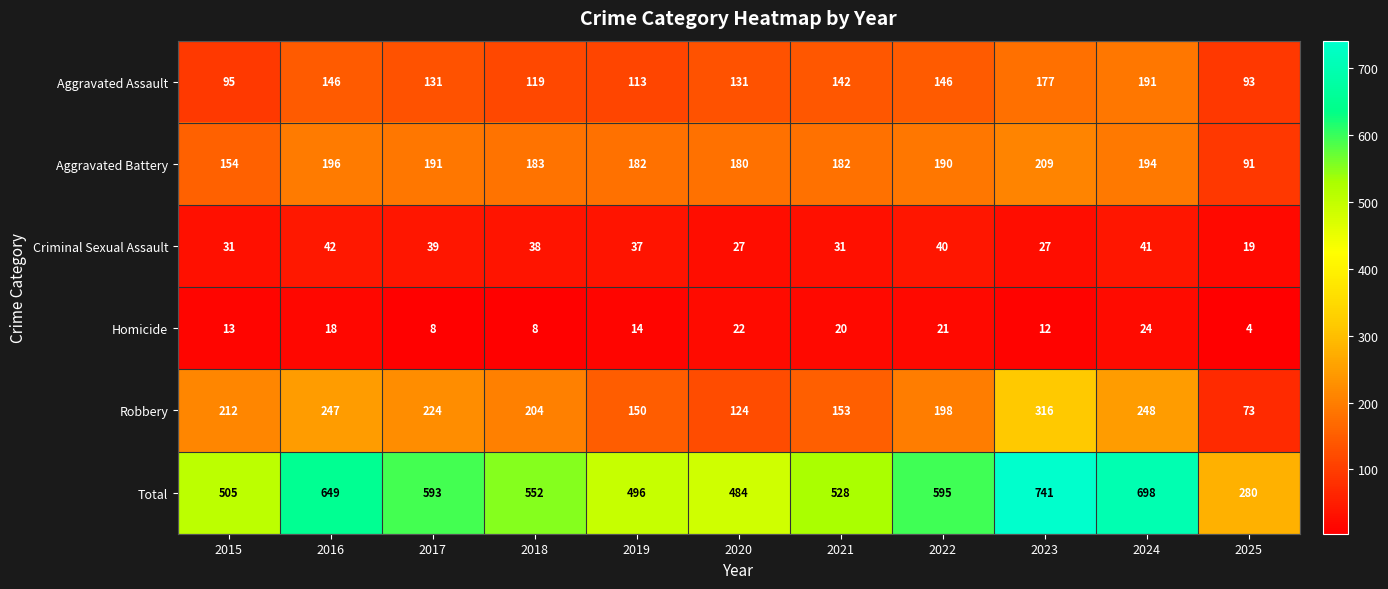

What is the sum of the Aggravated Battery values at 2020 and 2018?

363